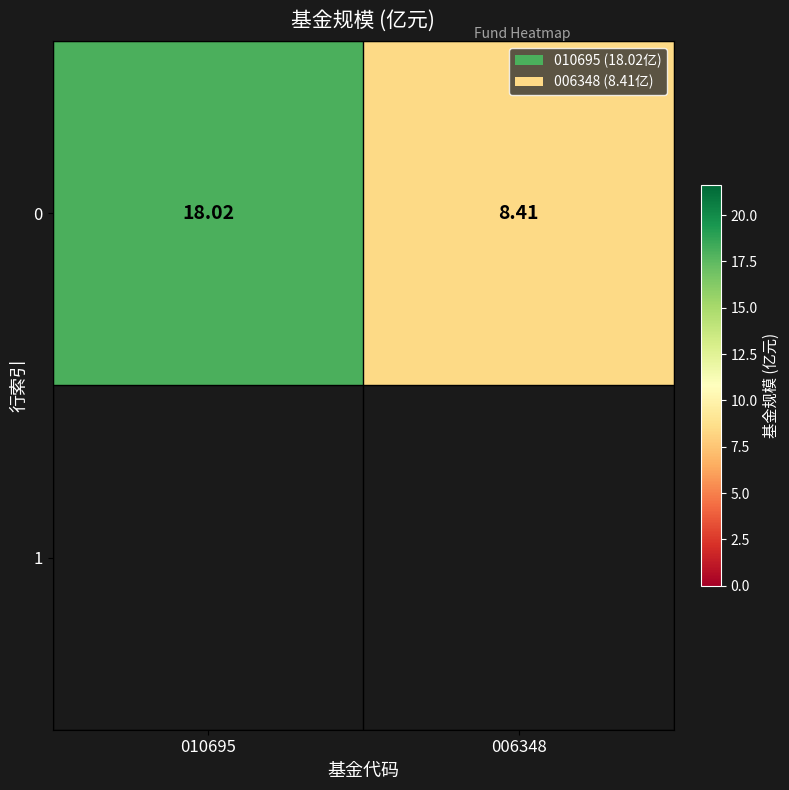

Approximately how many times larger is the value at 006348 compared to 010695?

0.5